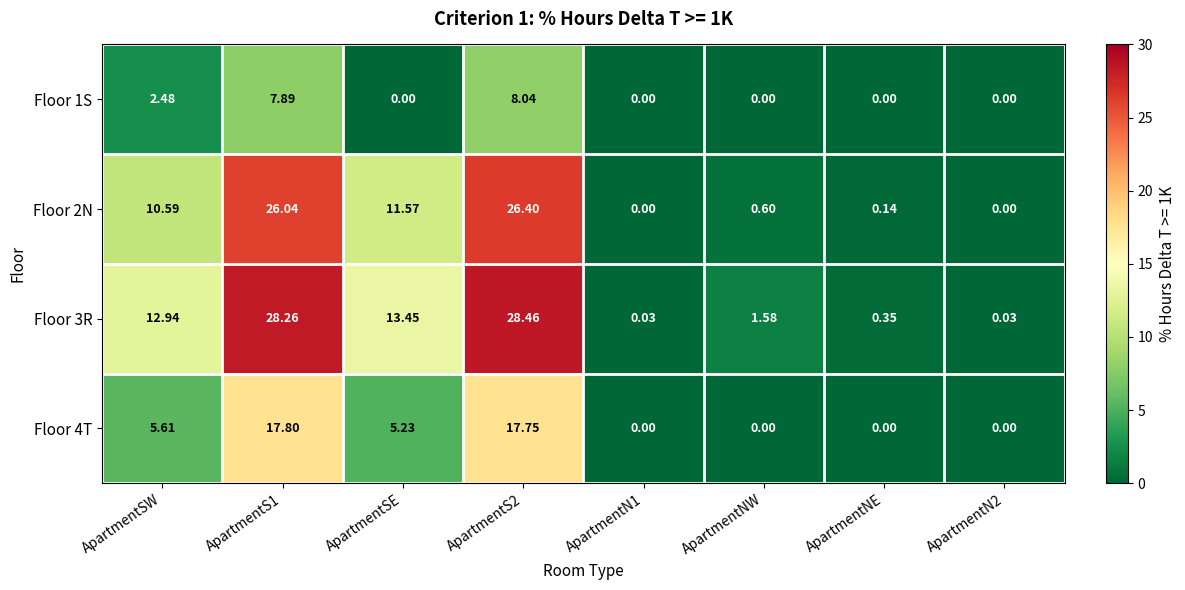

Where is Floor 3R nearest to the value 14?

ApartmentSE